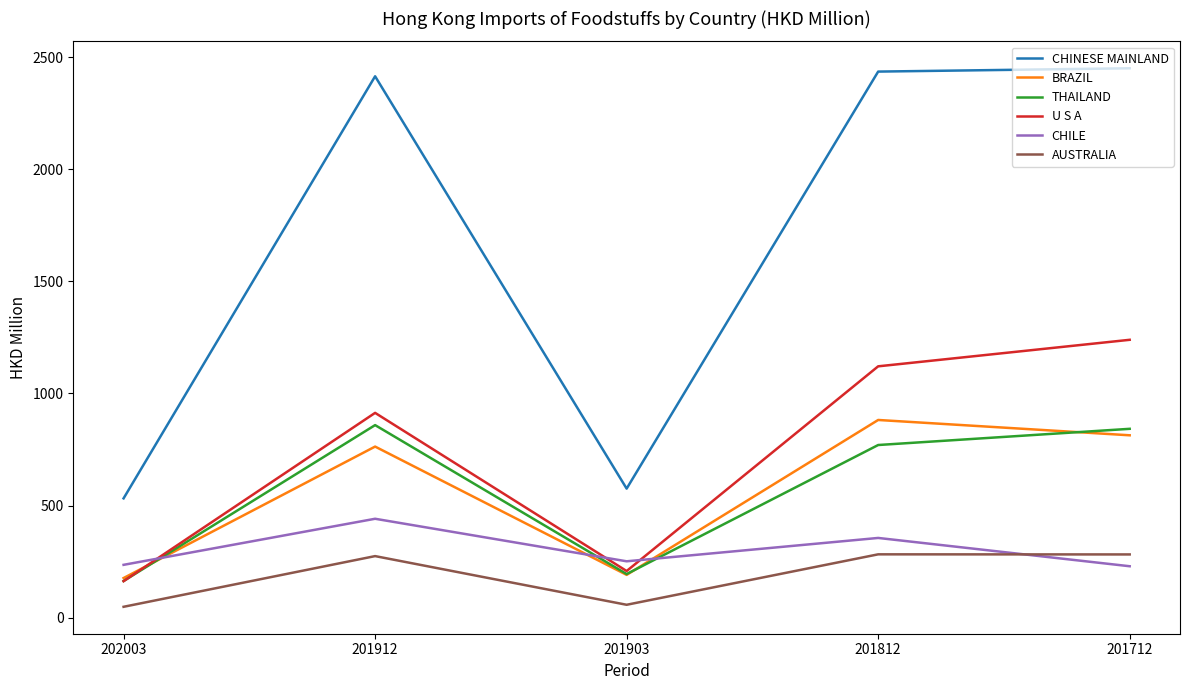

Which series has the widest spread of values?

CHINESE MAINLAND